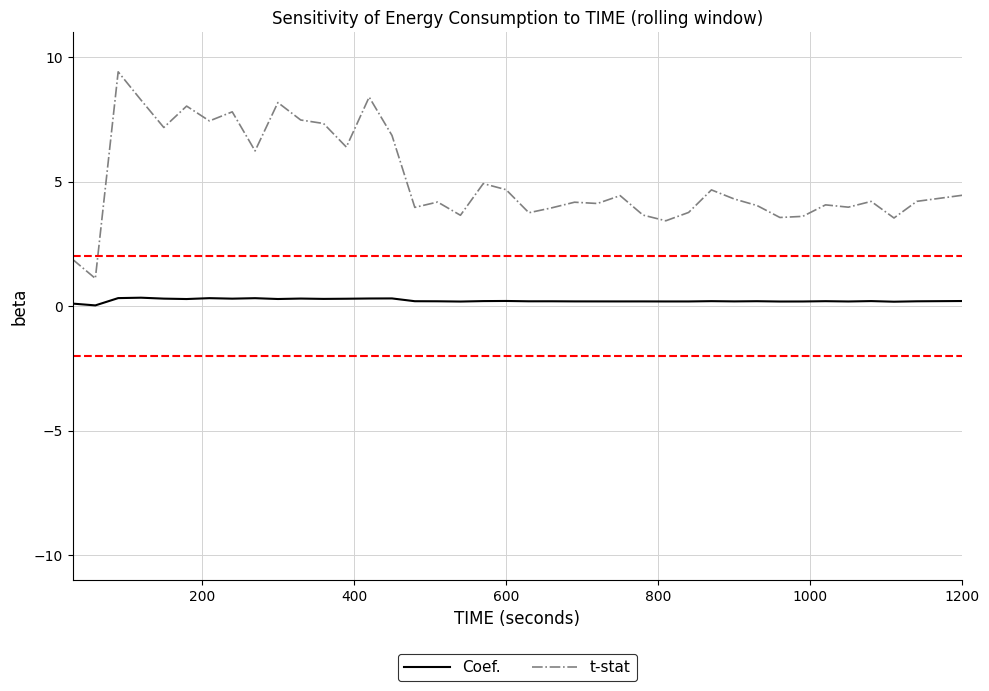

Which series has the widest spread of values?

t-stat